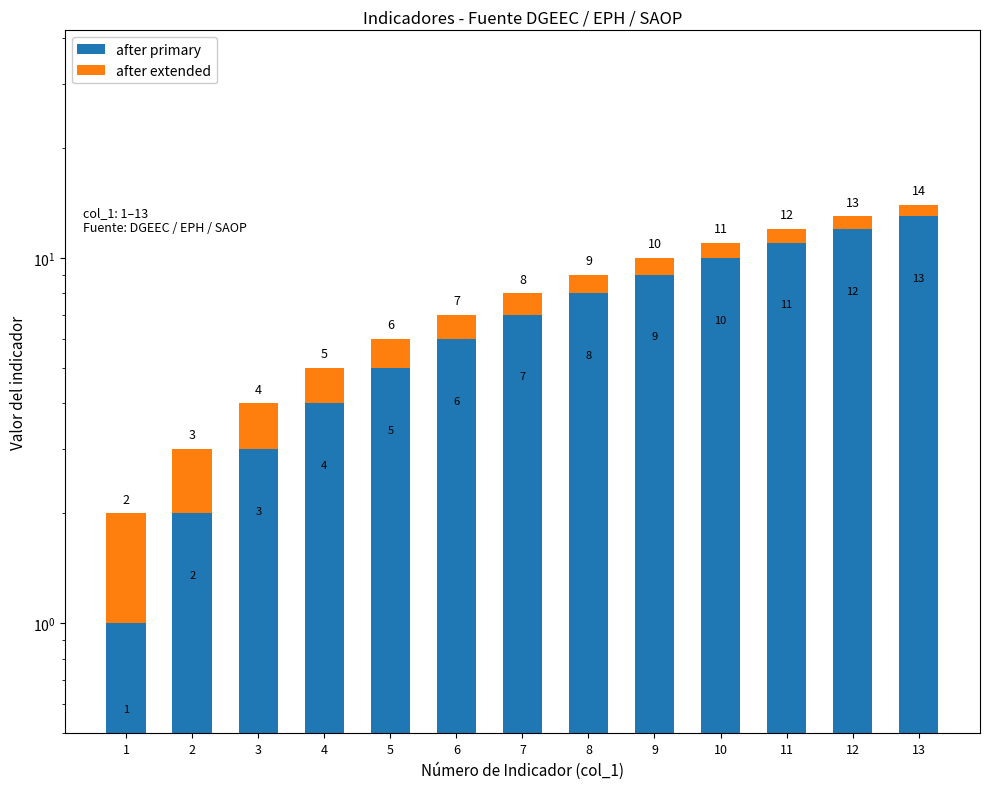

What is the greatest value displayed?

13